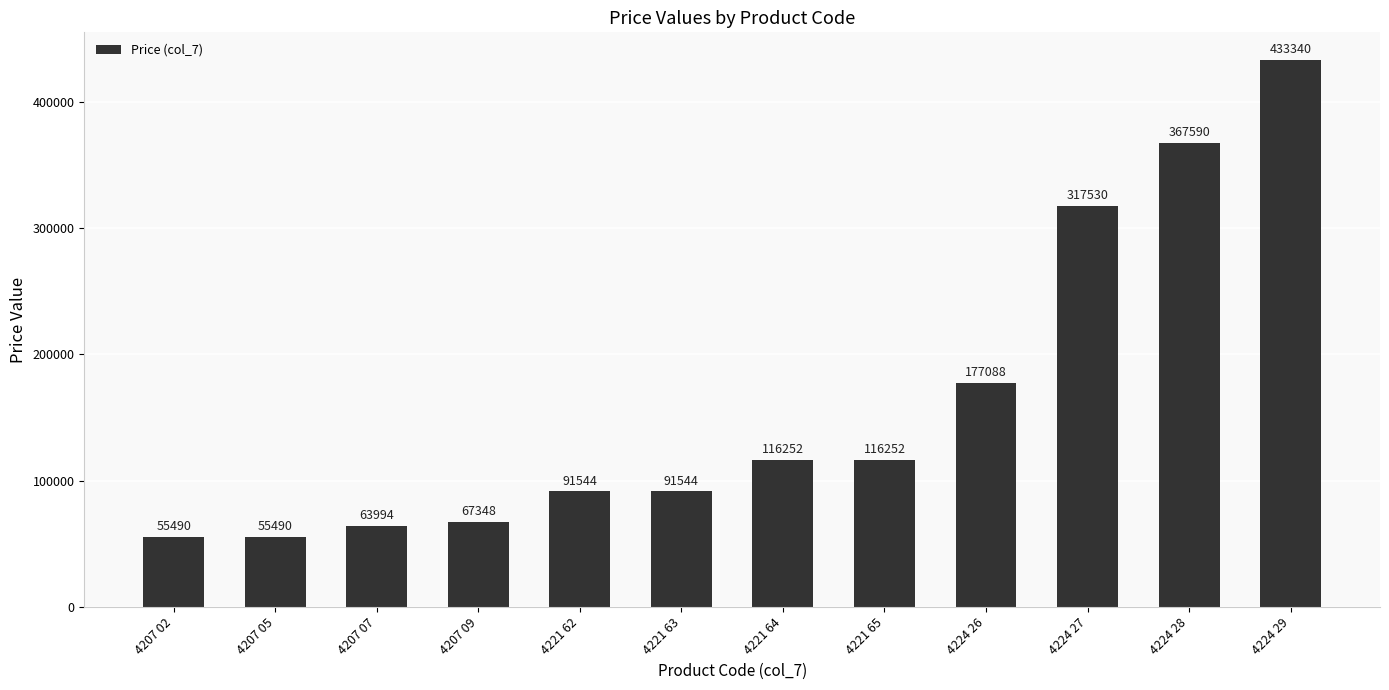

What is the label of the 12th bar from the left?

4224 29